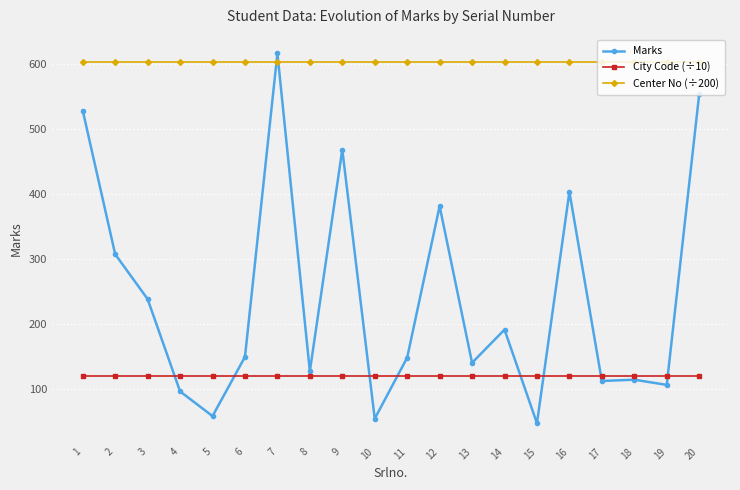

Is this an area chart (filled region under the line)?

No